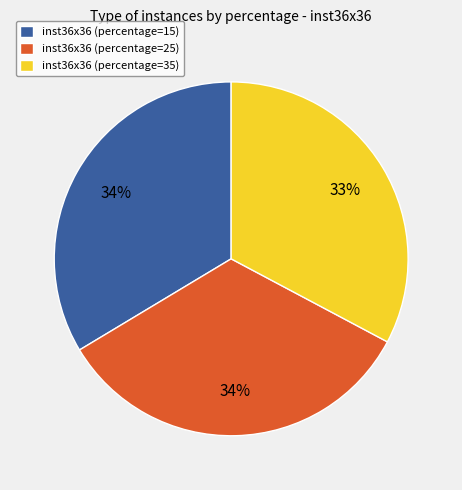

What percentage is the inst36x36 (percentage=15) slice, to the nearest percent?

34%